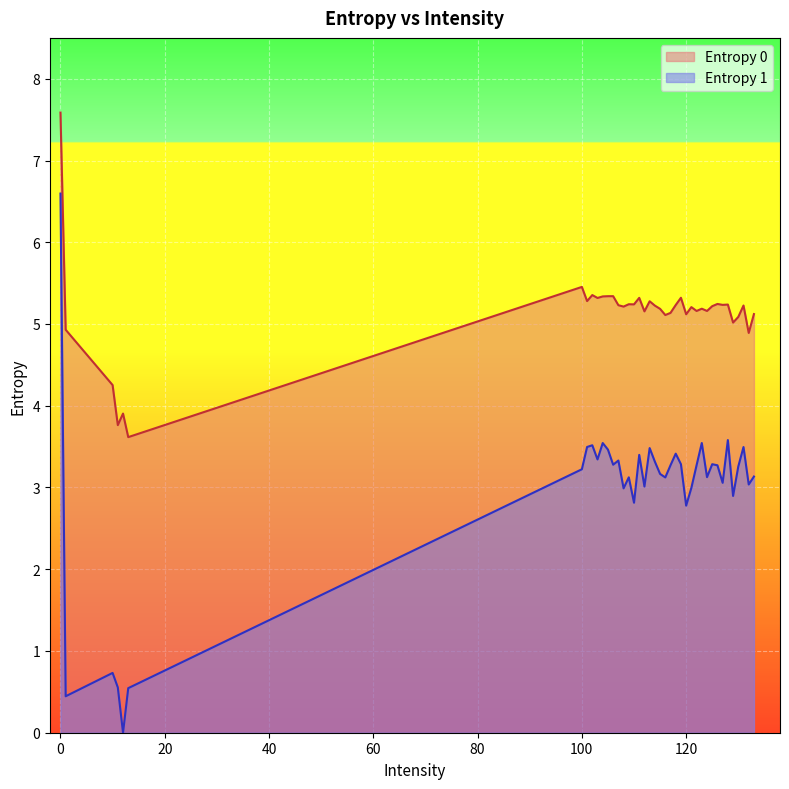

Is the value of Entropy 1 at 114 greater than the value of Entropy 0 at 106?

No